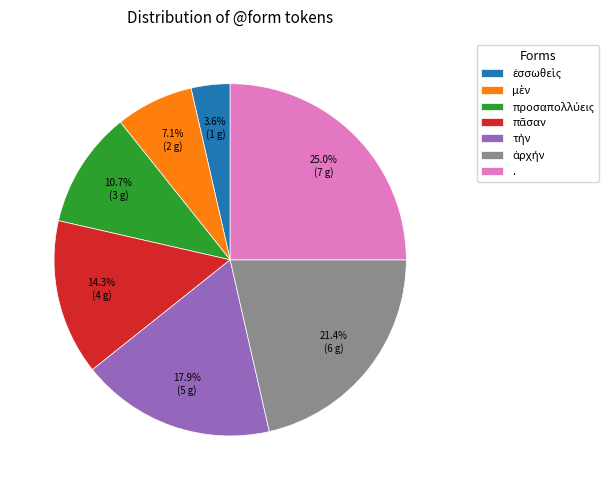

Does any single category account for the majority?

No